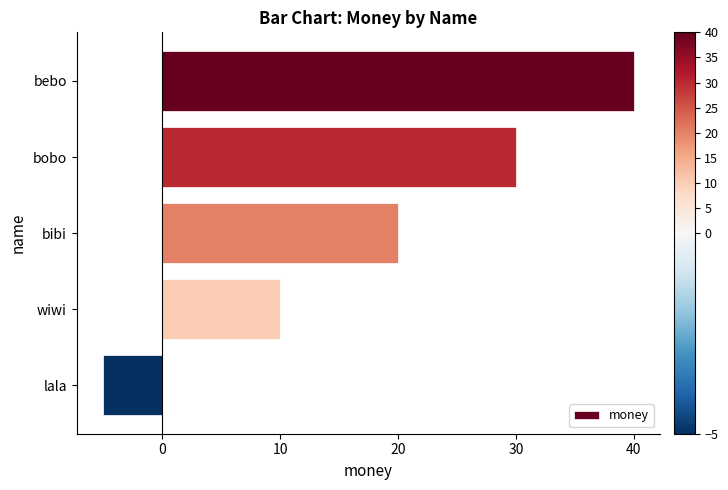

Approximately how many times larger is the value at wiwi compared to bobo?

0.3